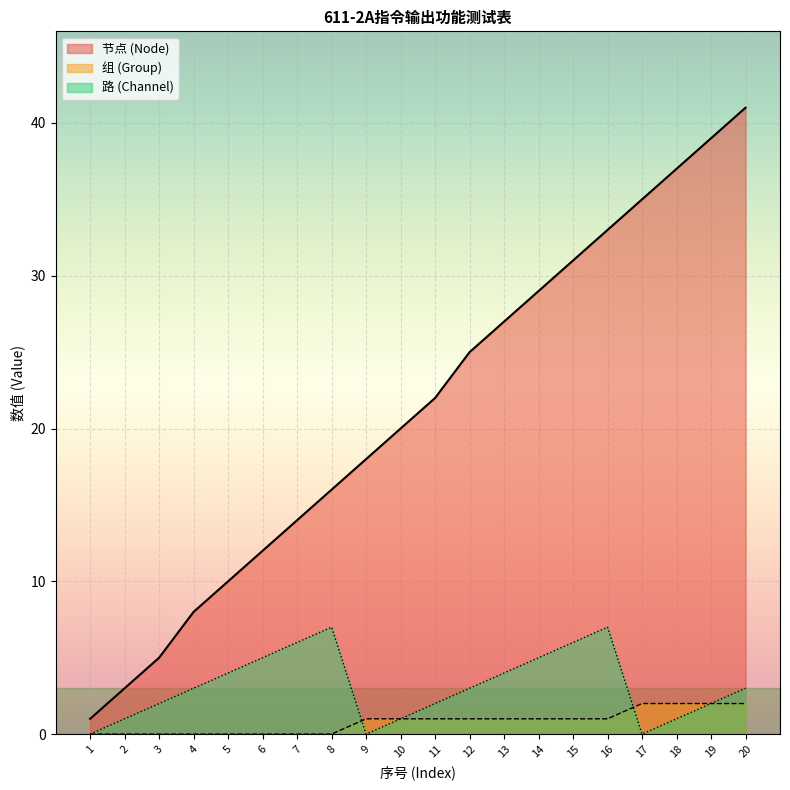

The 节点 (Node) series shows 1 at 1. True or false?

True